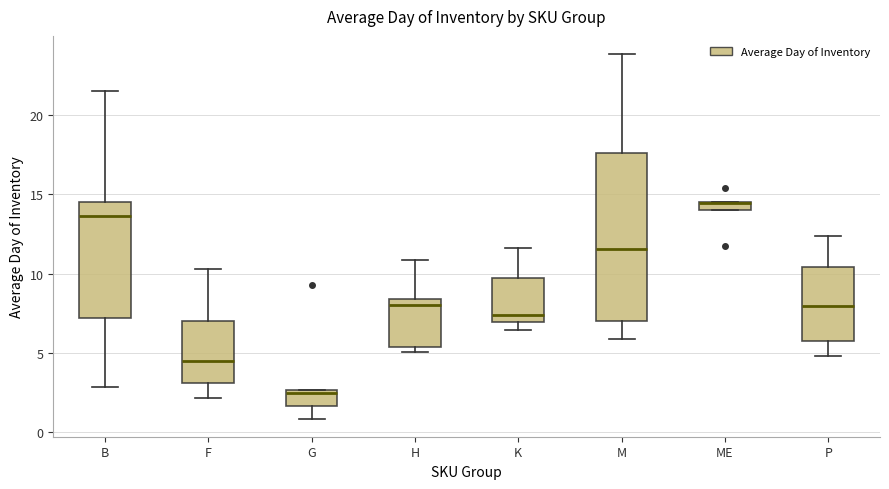

Comparing the boxes themselves (not the whiskers), which one is the tallest?

M